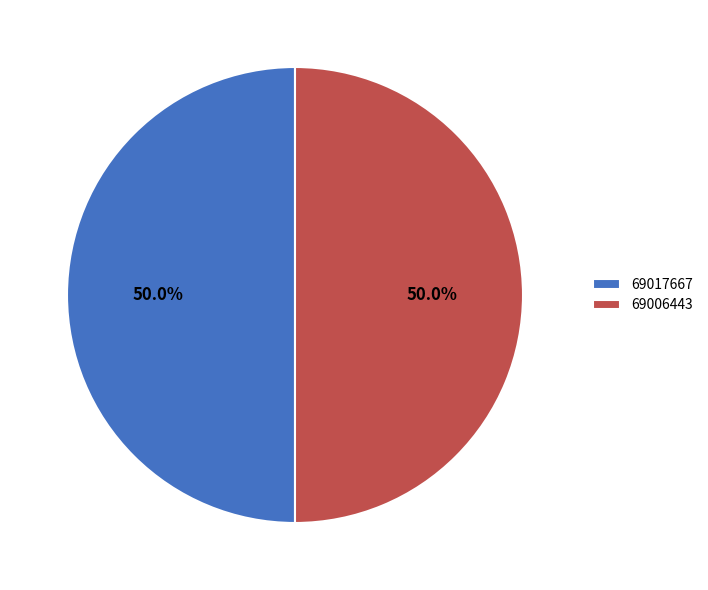

Is it true that 69017667 is 50% of the pie?

True